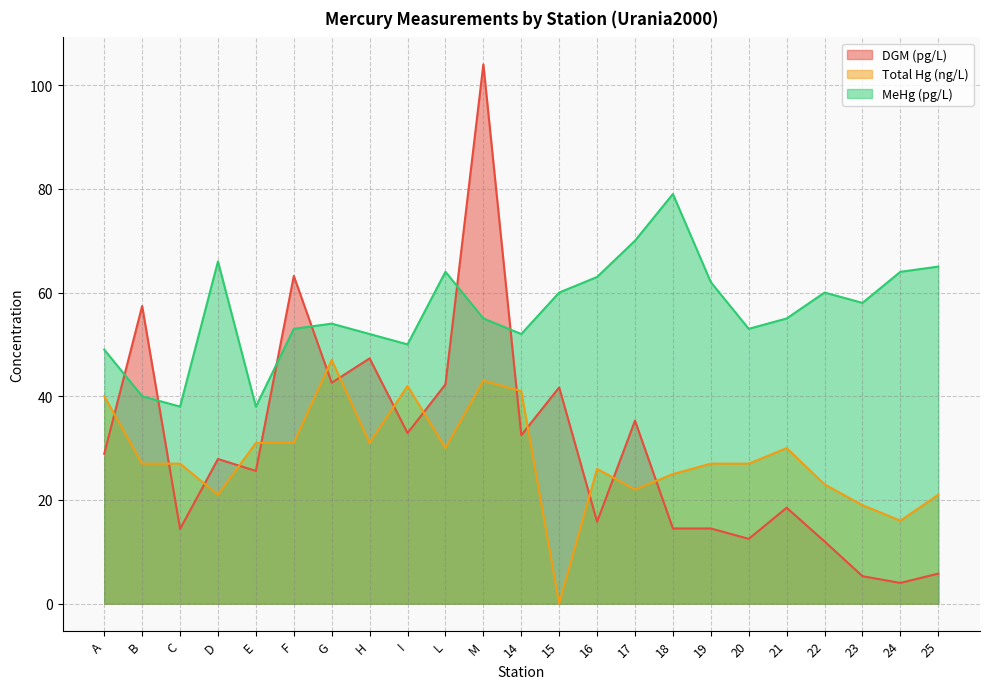

Rank the series at 22 from lowest to highest value.

DGM (pg/L), Total Hg (ng/L), MeHg (pg/L)